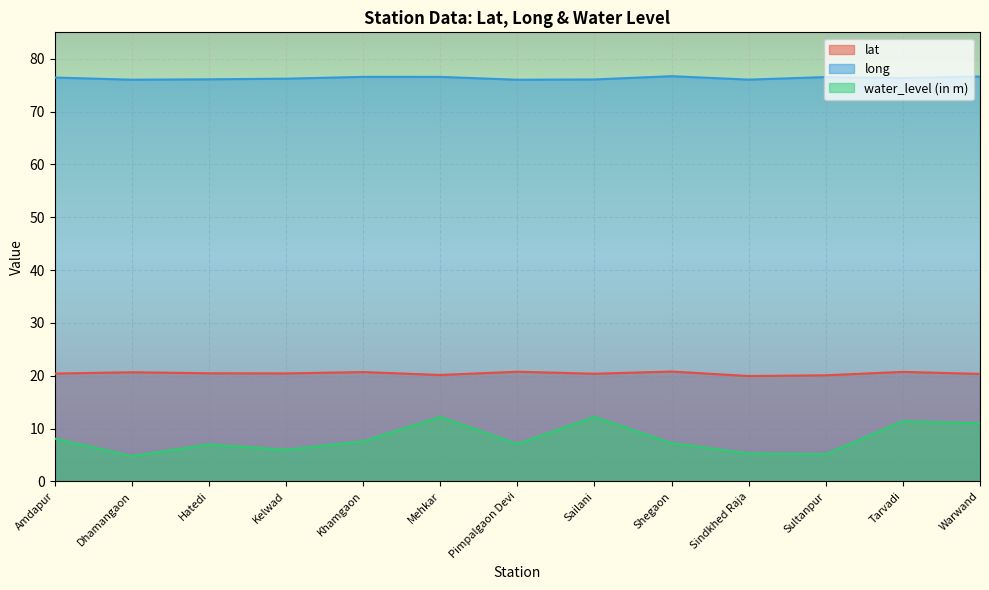

What is the approximate value of water_level (in m) at Sindkhed Raja?

5.3